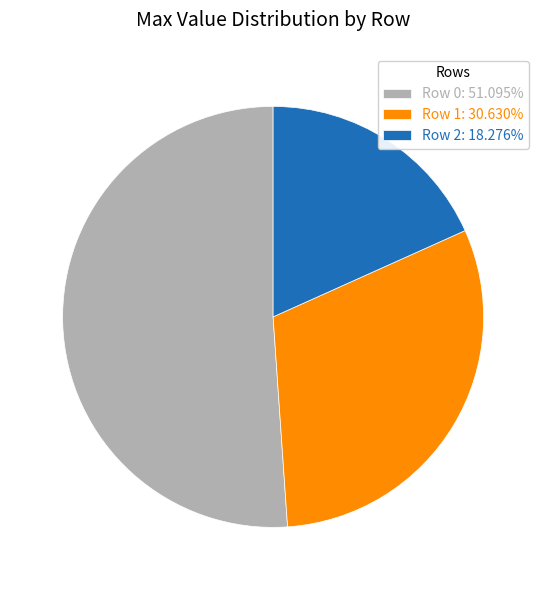

Does Row 1 represent more than half of the total?

No